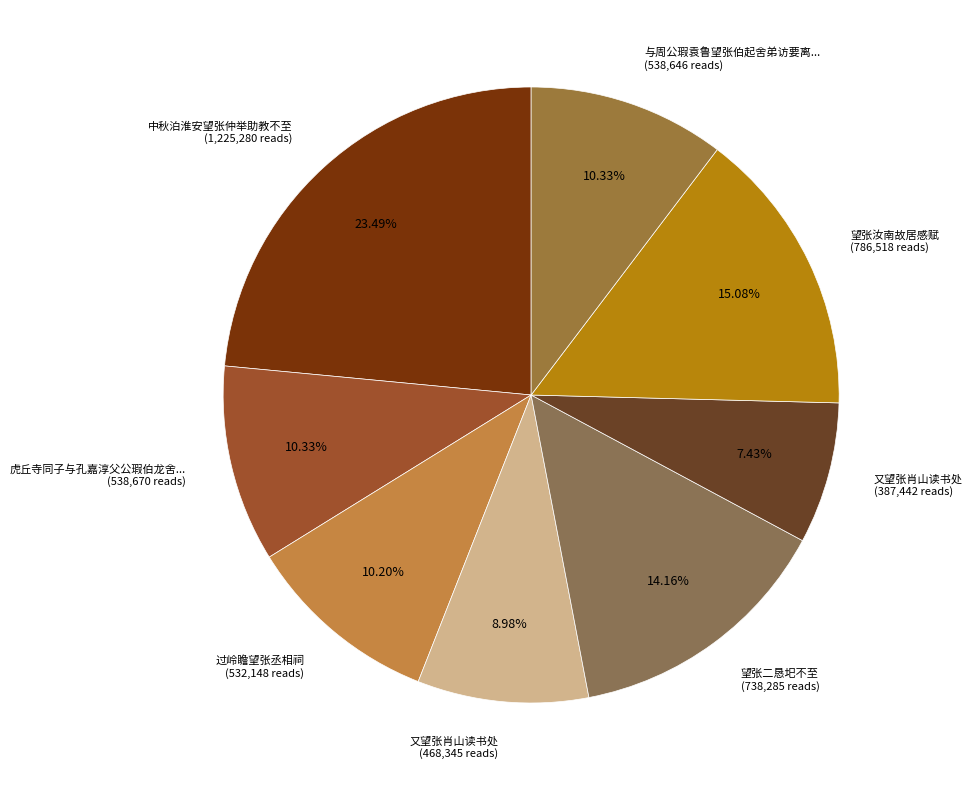

To the nearest percent, what is the difference between the largest and smallest slice percentages?

16%